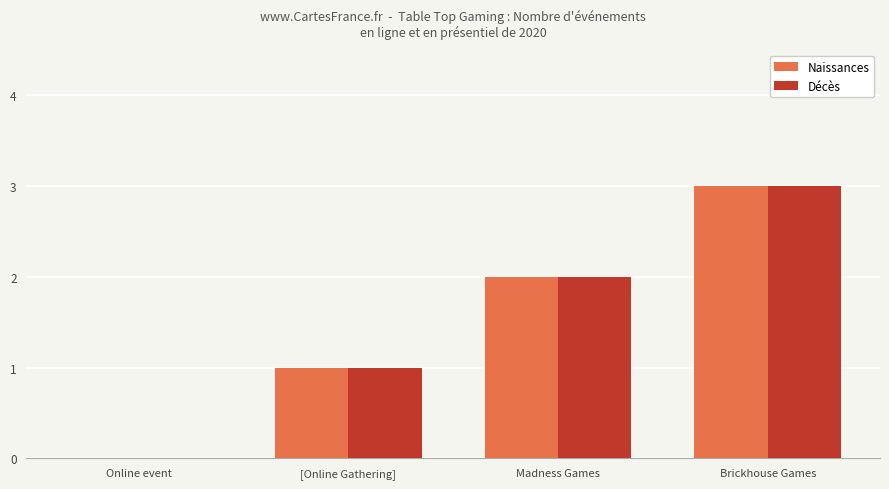

What is the sum of the Décès values at Madness Games and Online event?

2